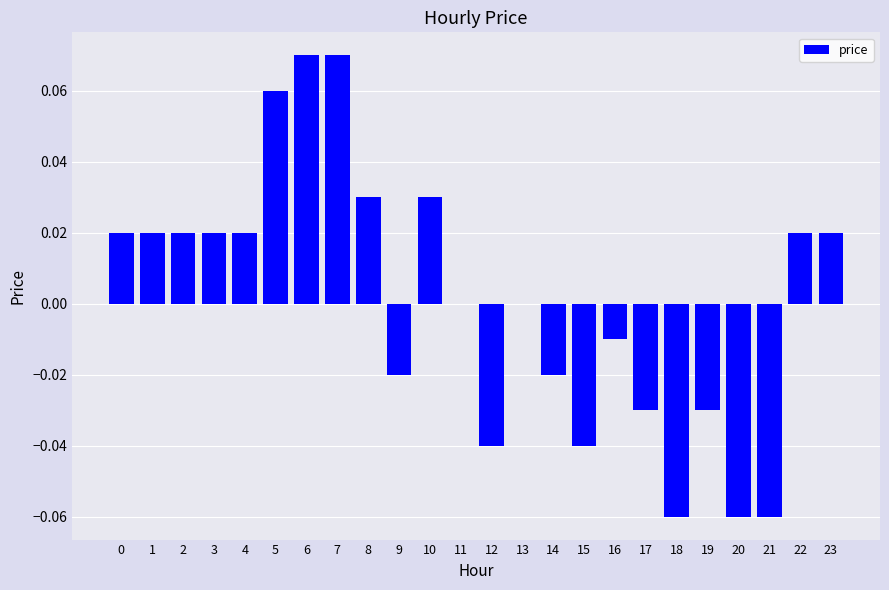

Are the bars horizontal?

No